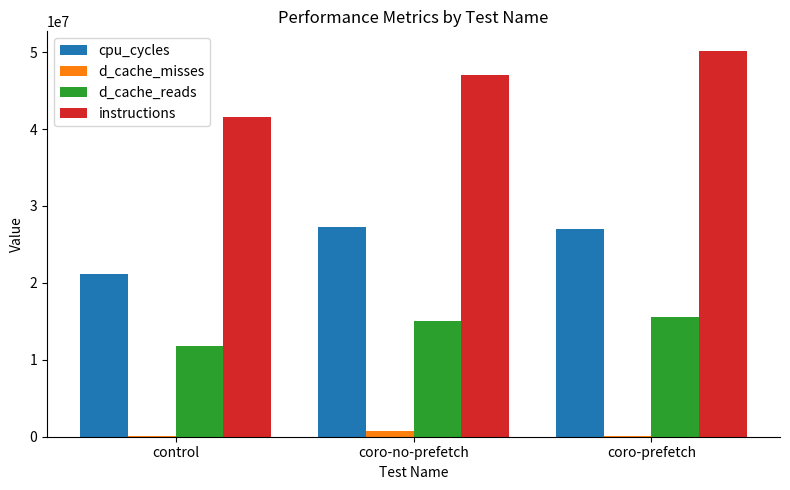

Which series changed the most between control and coro-prefetch?

instructions